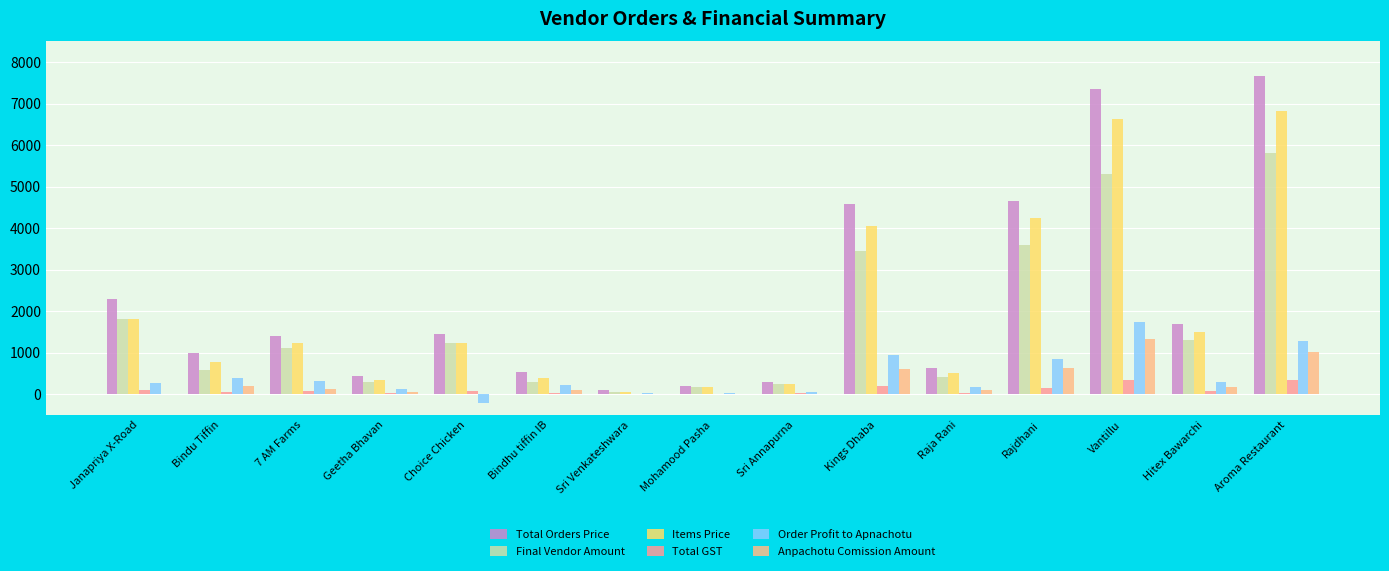

Which series has the largest range (max minus min)?

Total Orders Price